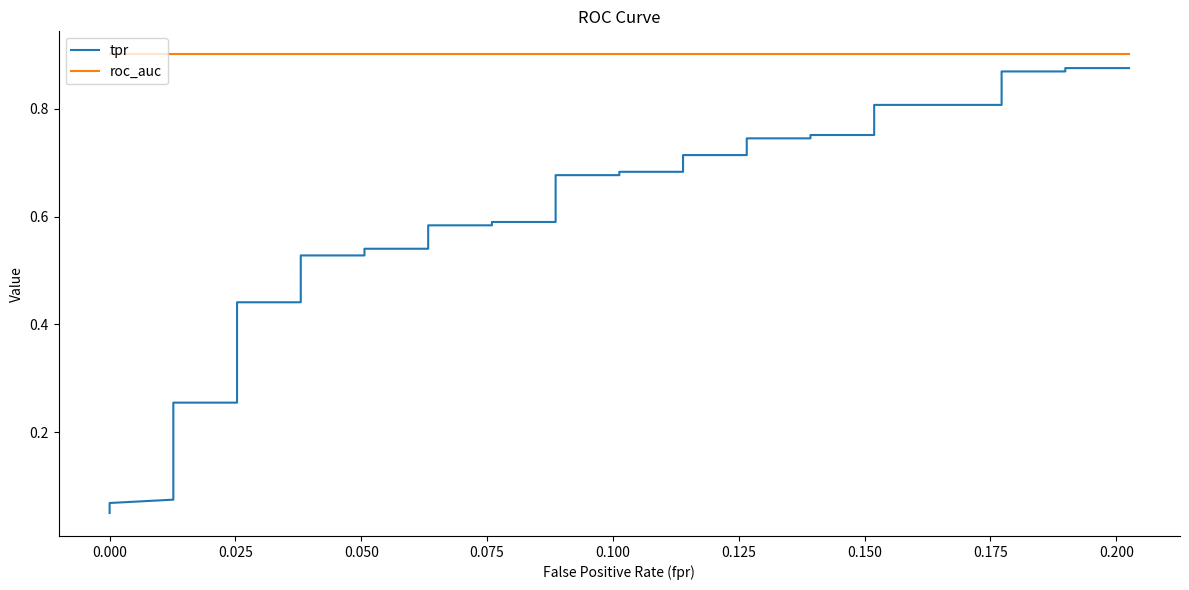

True or false: tpr and roc_auc cross at least once.

False